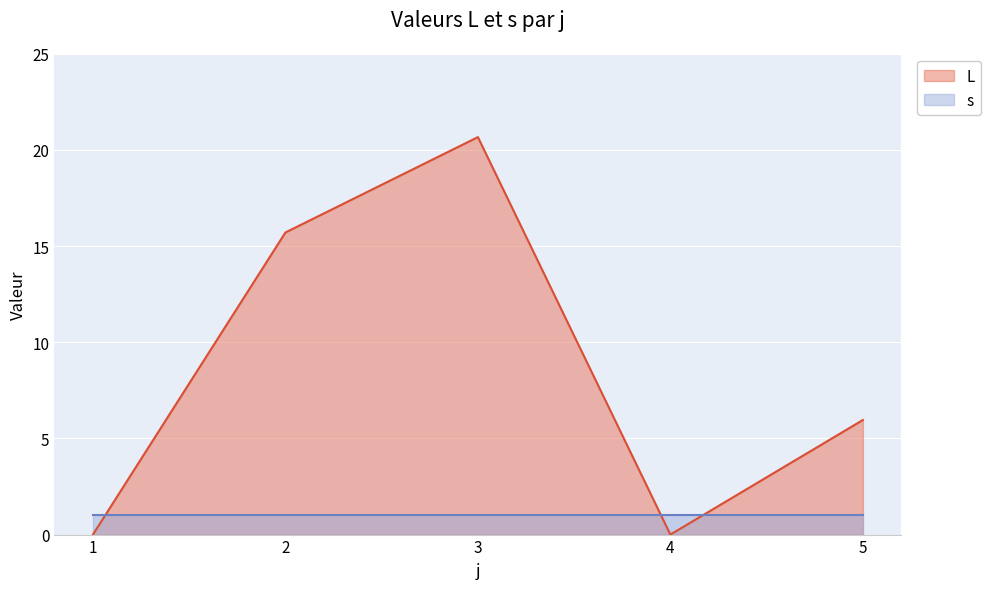

What is the change in value from 1 to 2?

+15.7